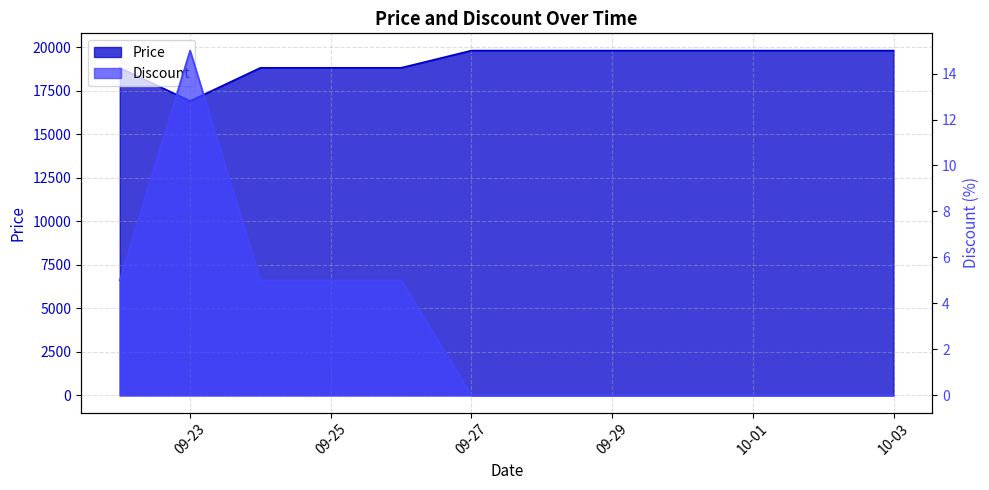

Which series has the widest spread of values?

Price